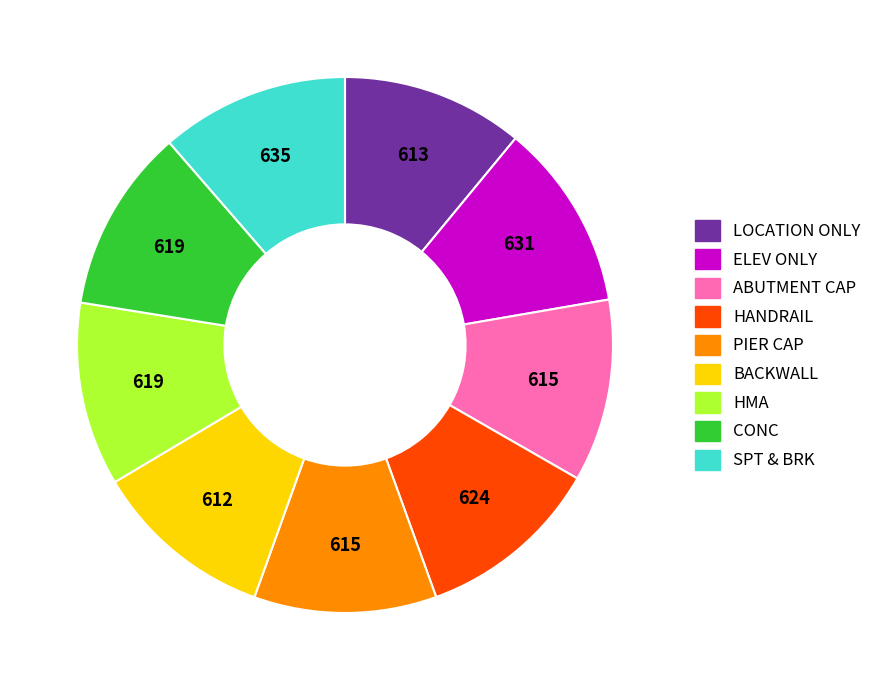

Approximately how many times larger is the value at ELEV ONLY compared to PIER CAP?

1.0